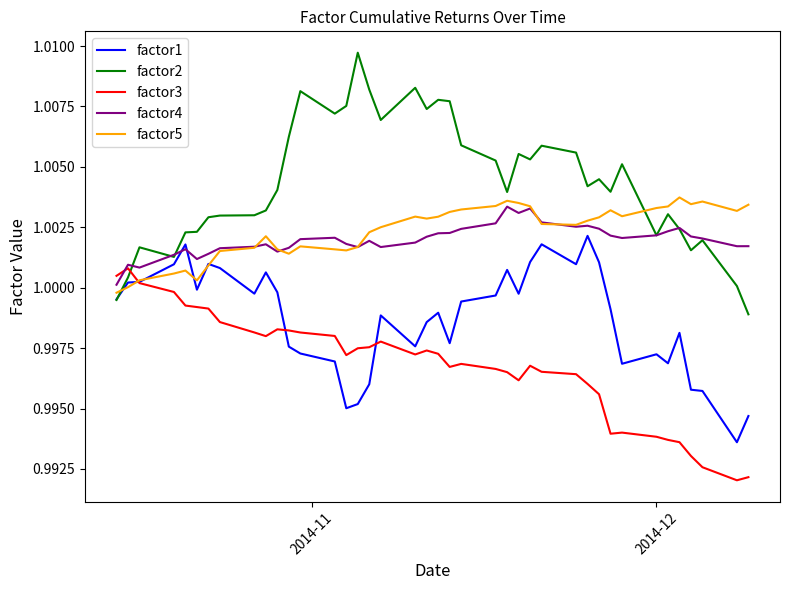

Which series has the widest spread of values?

factor2